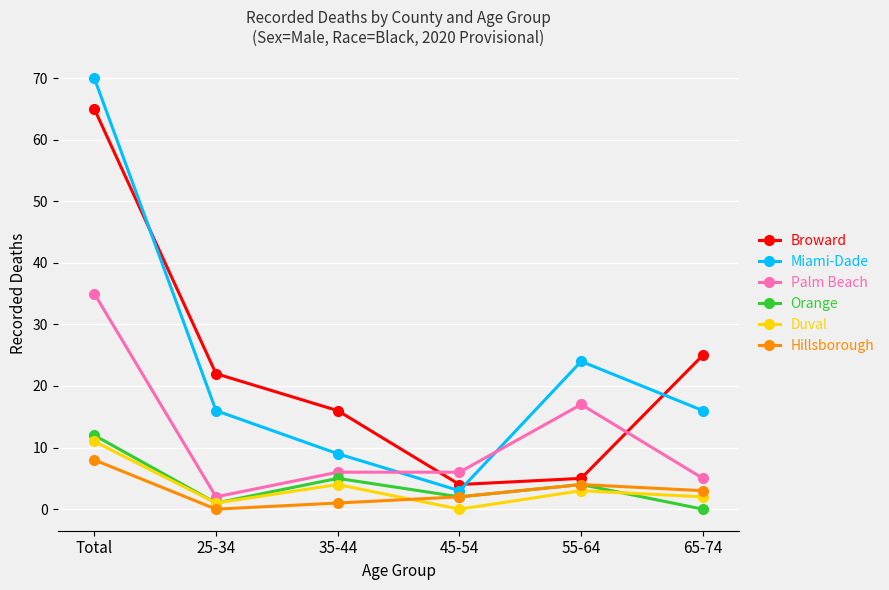

Which series changed the most between Total and 55-64?

Broward